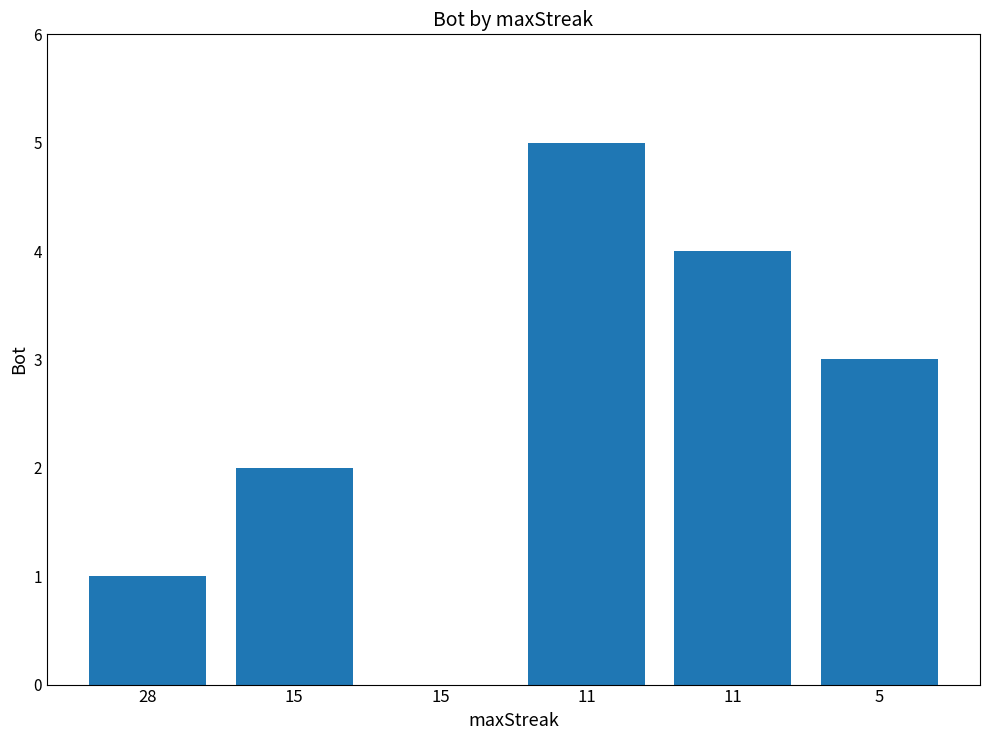

How many values are above zero?

5